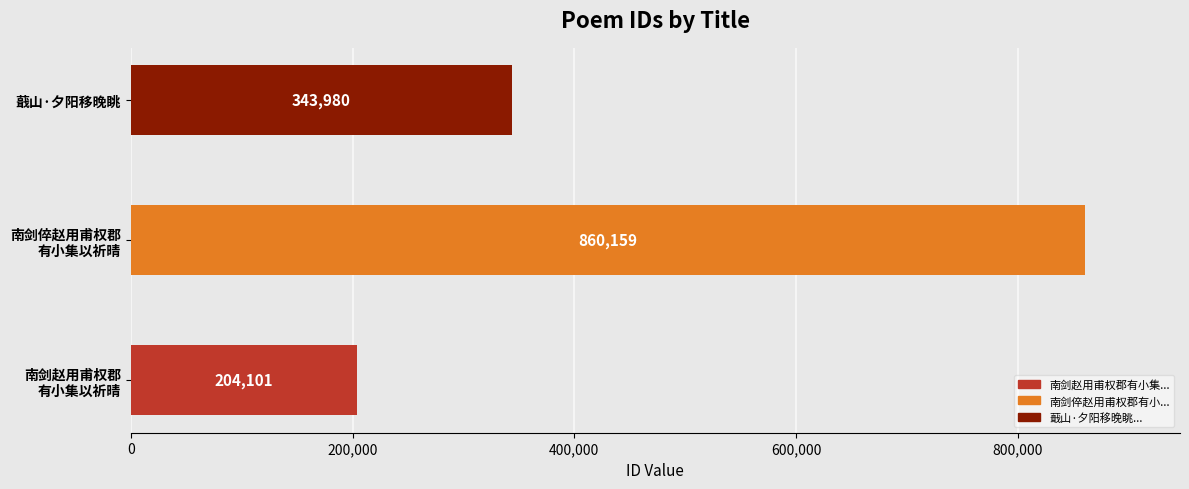

Count the values in the range 204101 to 860159.

3